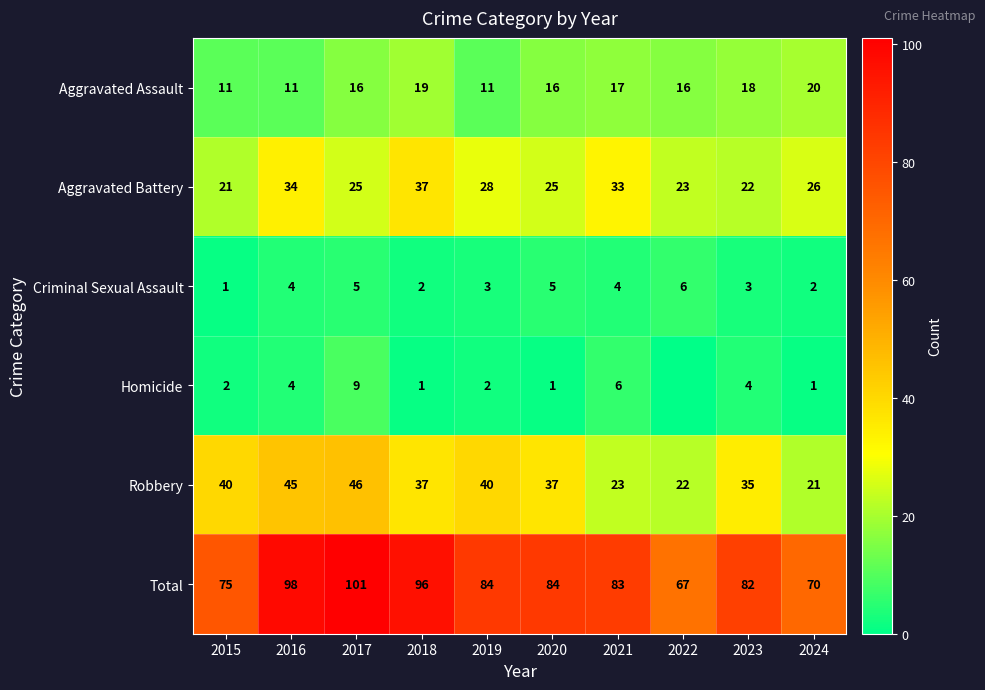

What is the maximum value for Criminal Sexual Assault?

6